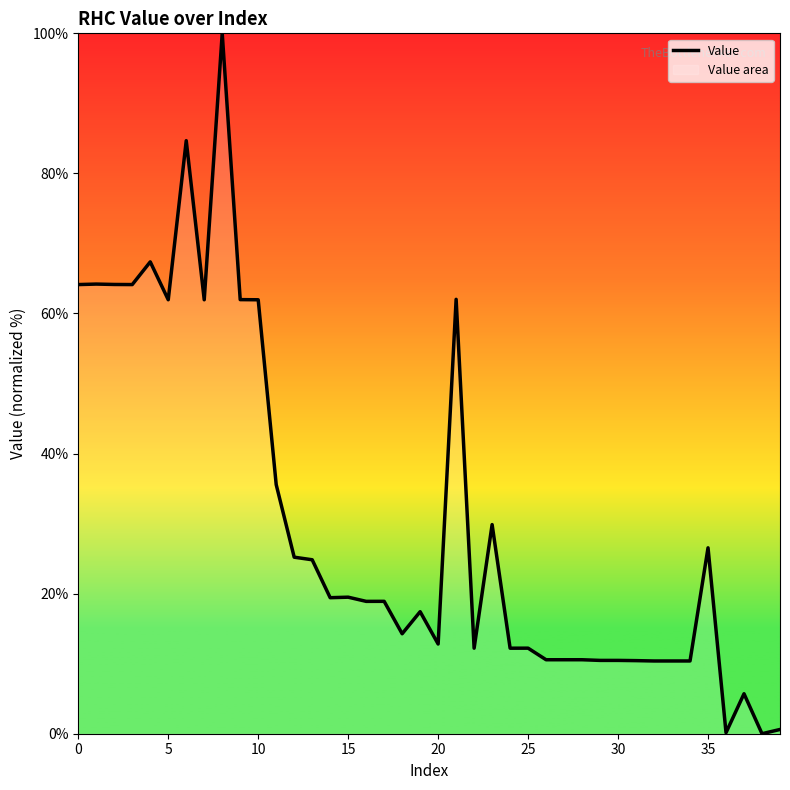

The value at 37 is 5.7. True or false?

True